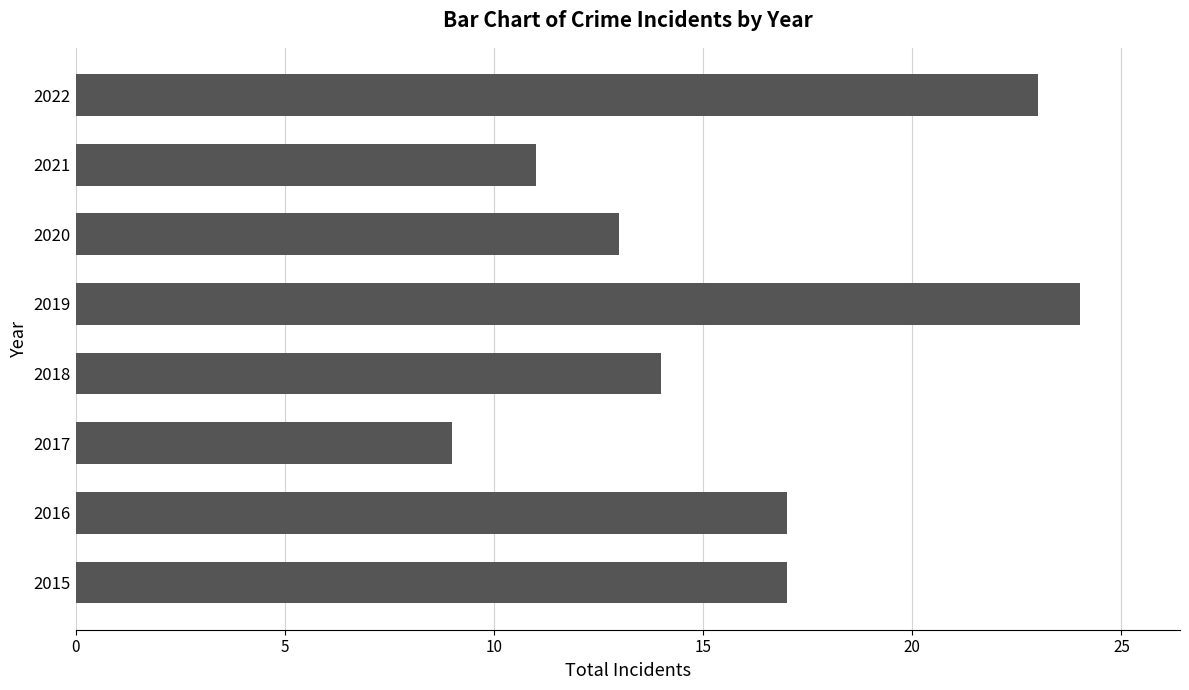

Reading bottom to top, list all the values displayed in this chart.

17	17	9	14	24	13	11	23